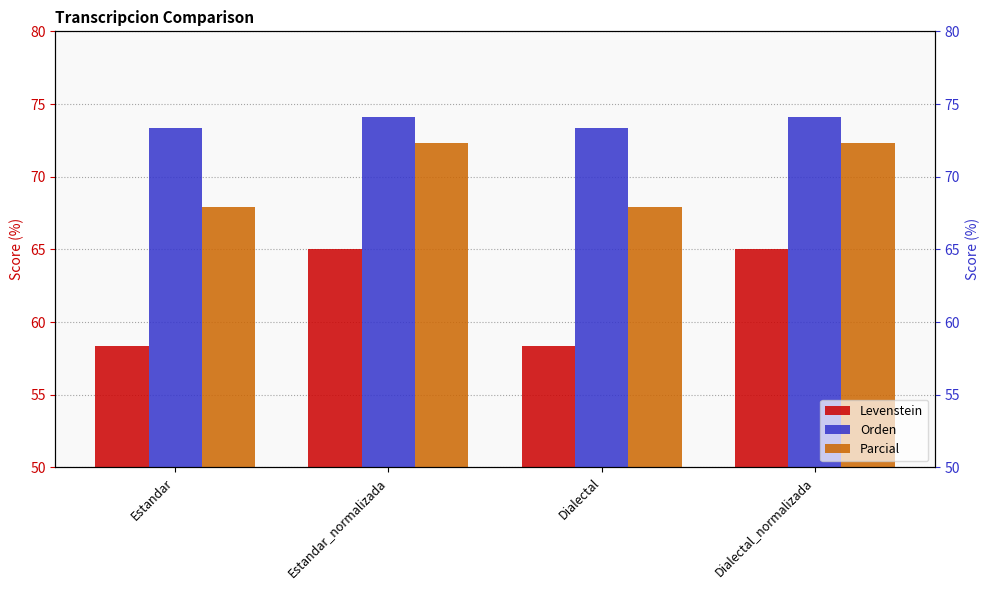

What value does the Orden series have at Dialectal_normalizada?

74.1